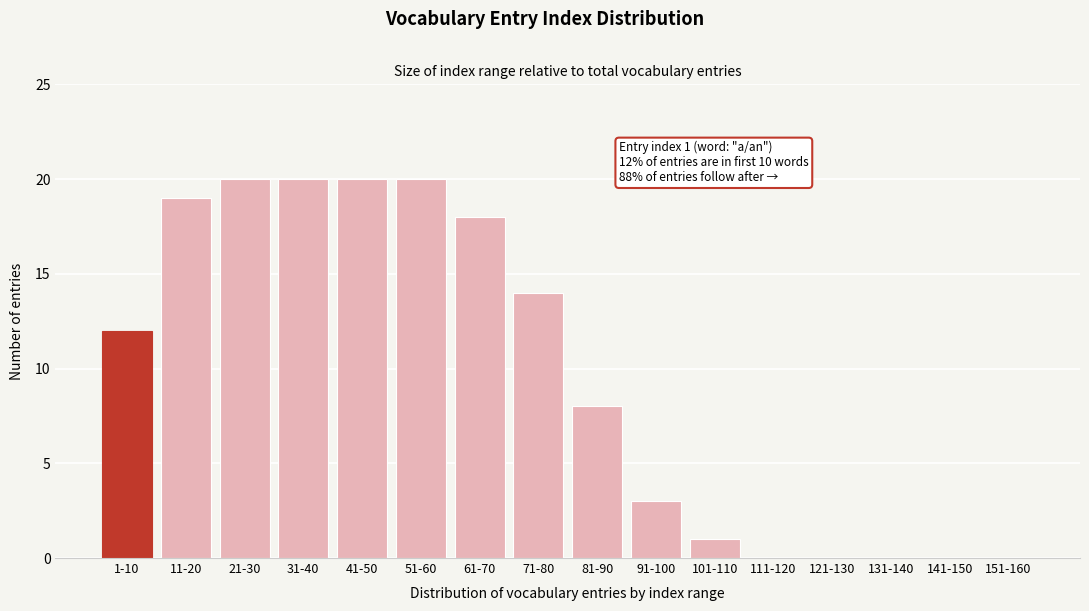

Reading left to right, extract all data points from this chart.

1-10=12	11-20=19	21-30=20	31-40=20	41-50=20	51-60=20	61-70=18	71-80=14	81-90=8	91-100=3	101-110=1	111-120=0	121-130=0	131-140=0	141-150=0	151-160=0